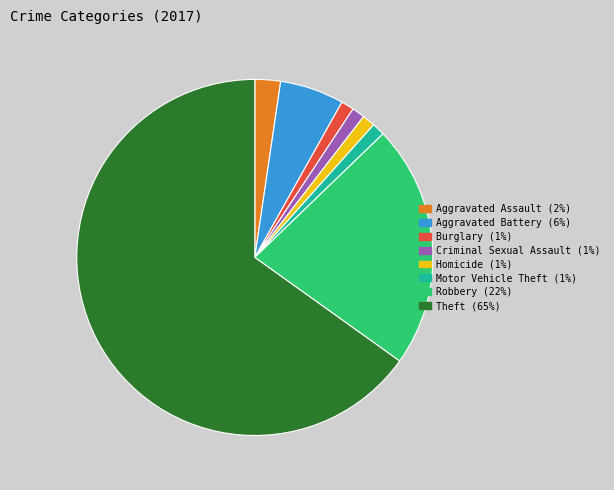

Which category has the biggest portion of the pie?

Theft